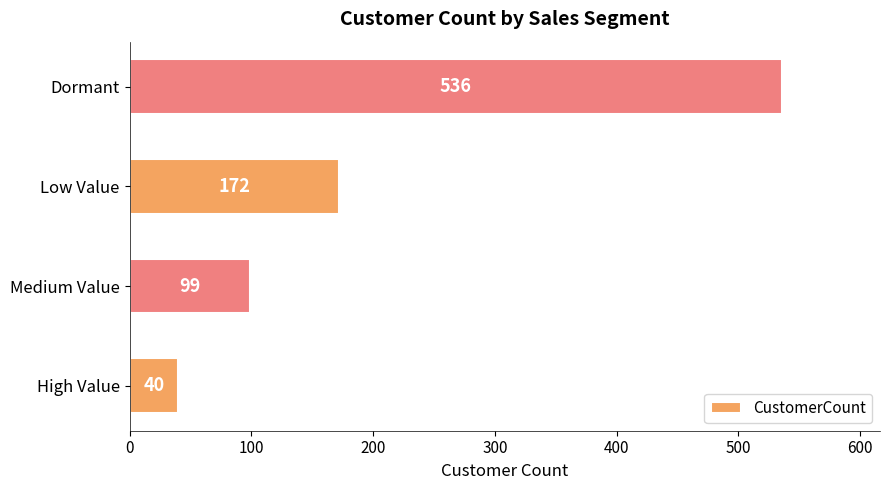

Rank the categories by value from highest to lowest.

Dormant, Low Value, Medium Value, High Value